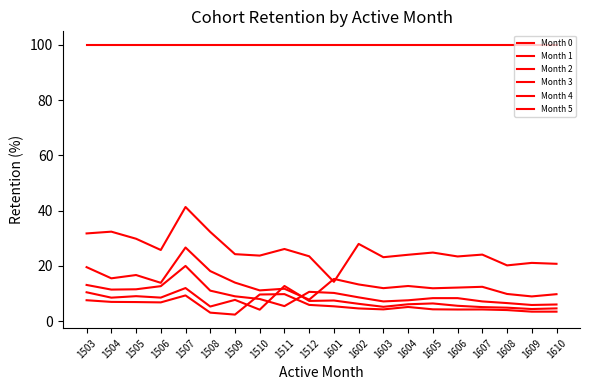

Does the chart have visible grid lines?

No